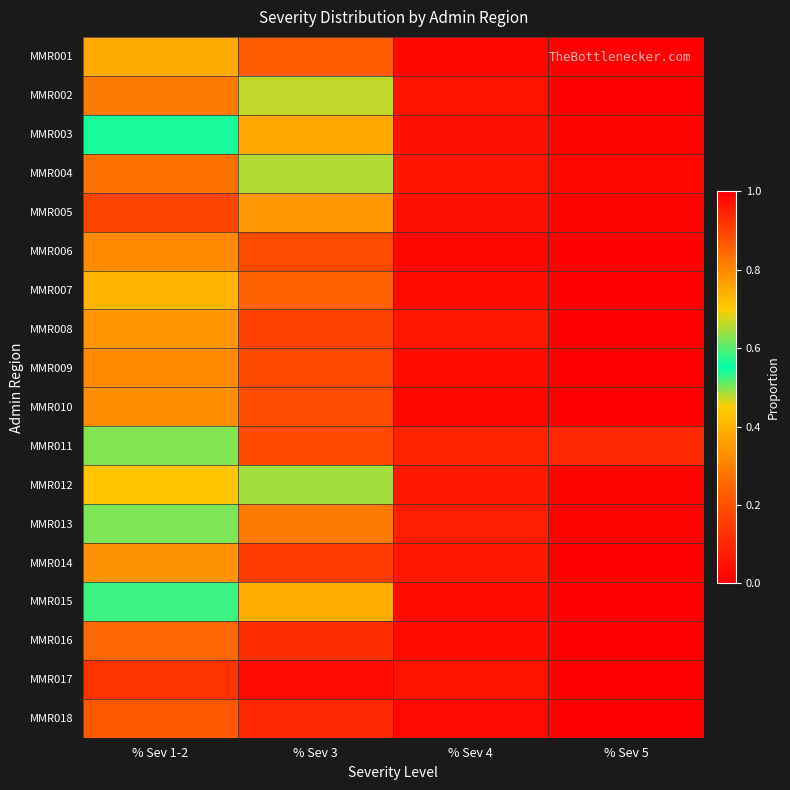

At how many categories does at least one series exceed 0?

4